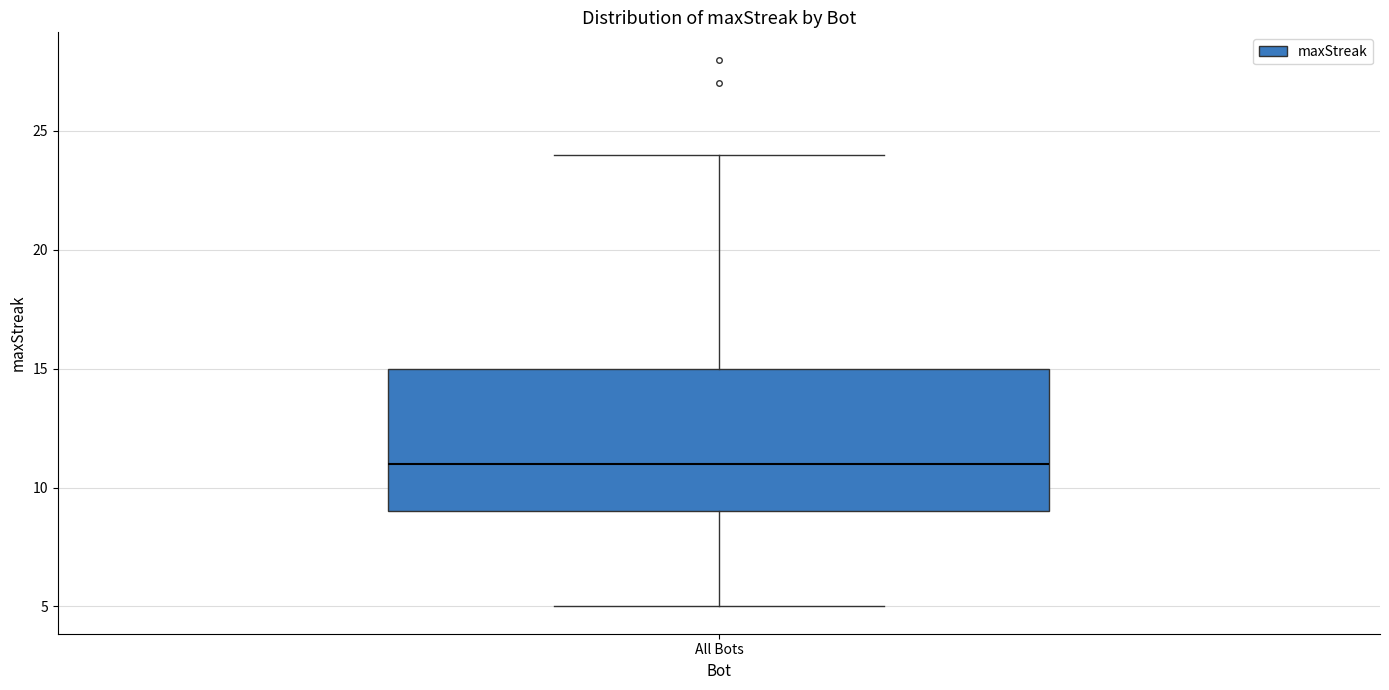

Read this box plot against the y-axis: the position of the median line, the range covered by the box, and the ends of both whiskers. The values are not printed on the chart, so give them approximately, as read against the axis.

median 11, box 9 to 15, whiskers 5 to 24